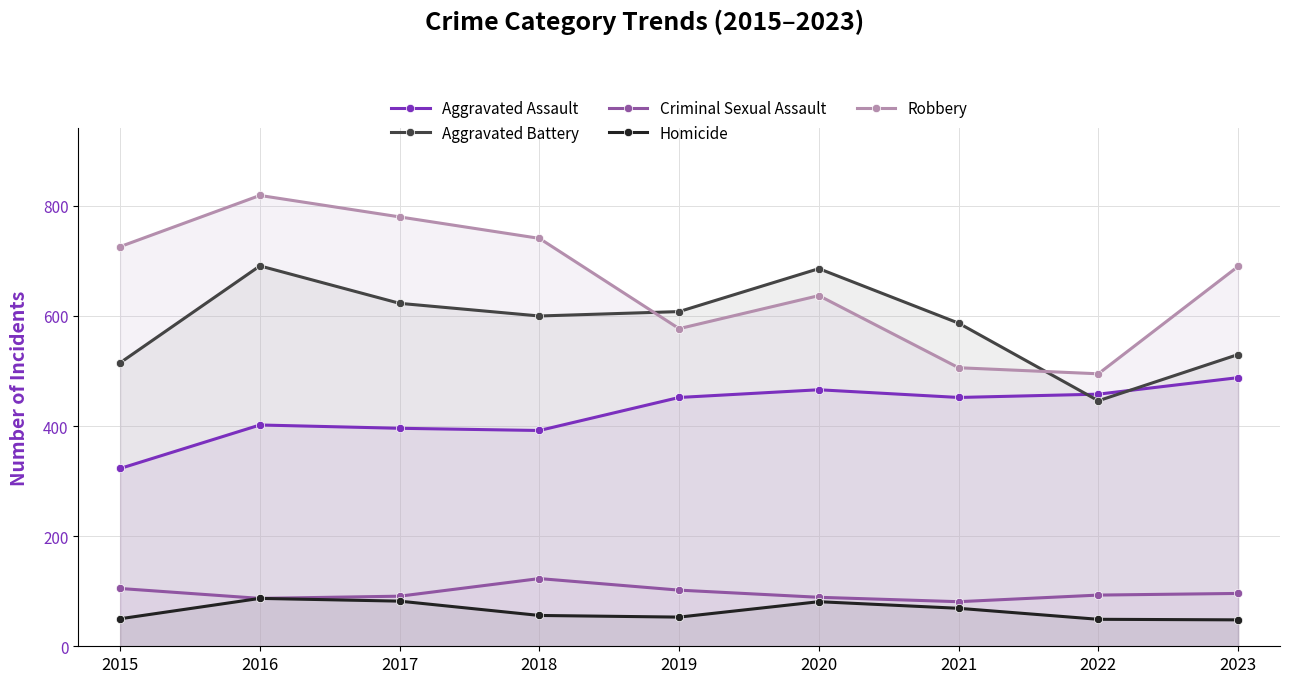

Does the chart display data point markers on the line(s)?

Yes